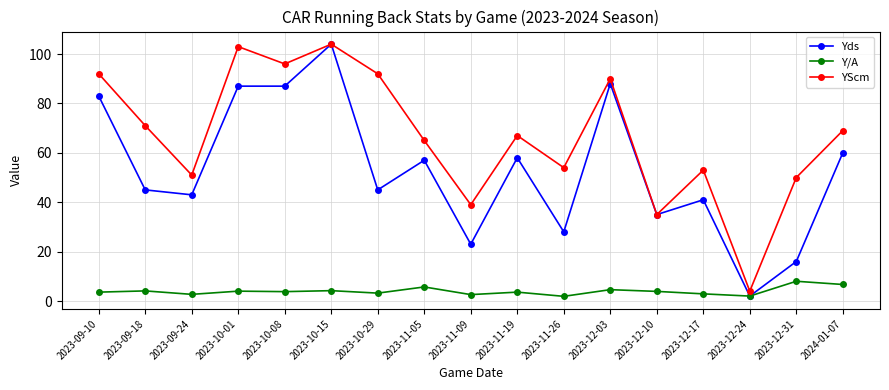

Which series has the widest spread of values?

Yds